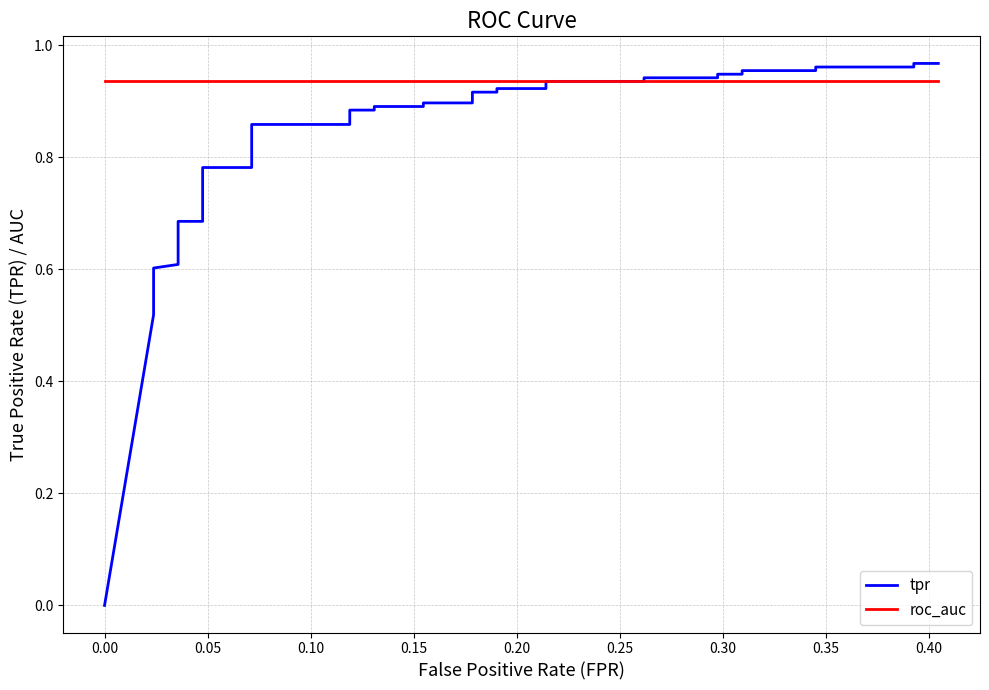

The roc_auc series shows 1.5 at 25. True or false?

False